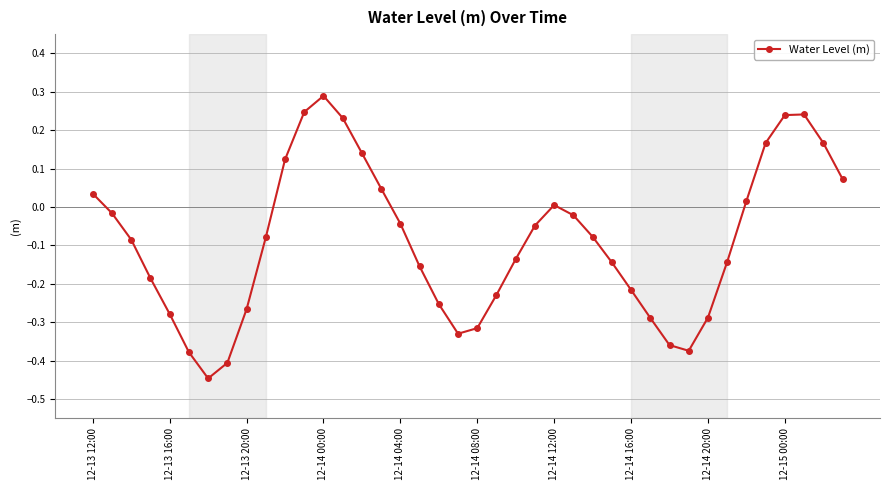

How many points are lower than both their immediate neighbors (excluding endpoints)?

3